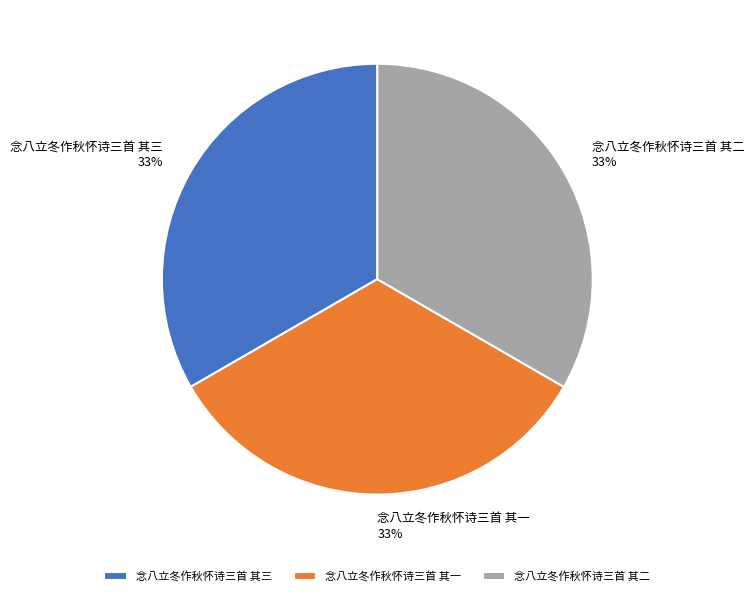

What percentage is the 念八立冬作秋怀诗三首 其一 slice, to the nearest percent?

33%